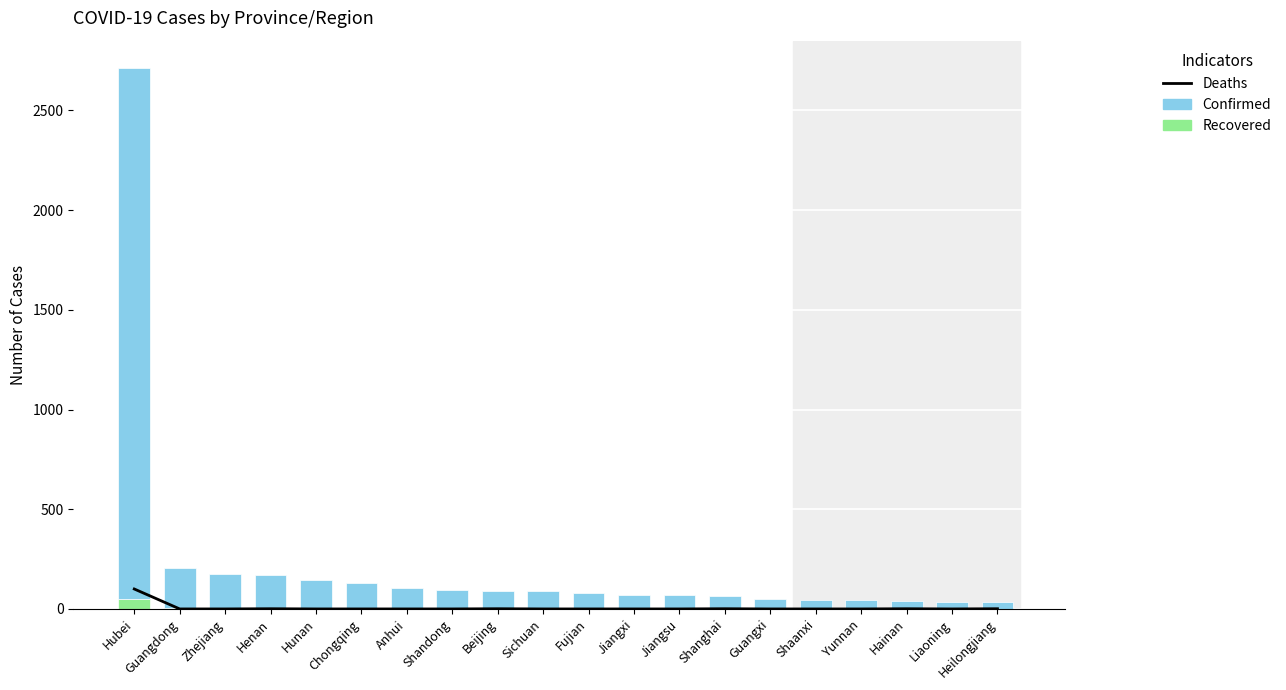

Reading left to right, list all the values displayed in this chart.

Deaths: 100	0	0	1	0	0	0	0	1	0	0	0	0	1	0	0	0	1	0	1
Recovered: 52	4	3	0	0	0	0	0	4	0	0	3	1	4	2	0	0	0	0	0
Confirmed: 2662	203	170	168	143	132	106	95	87	90	80	69	69	62	49	46	44	40	34	33